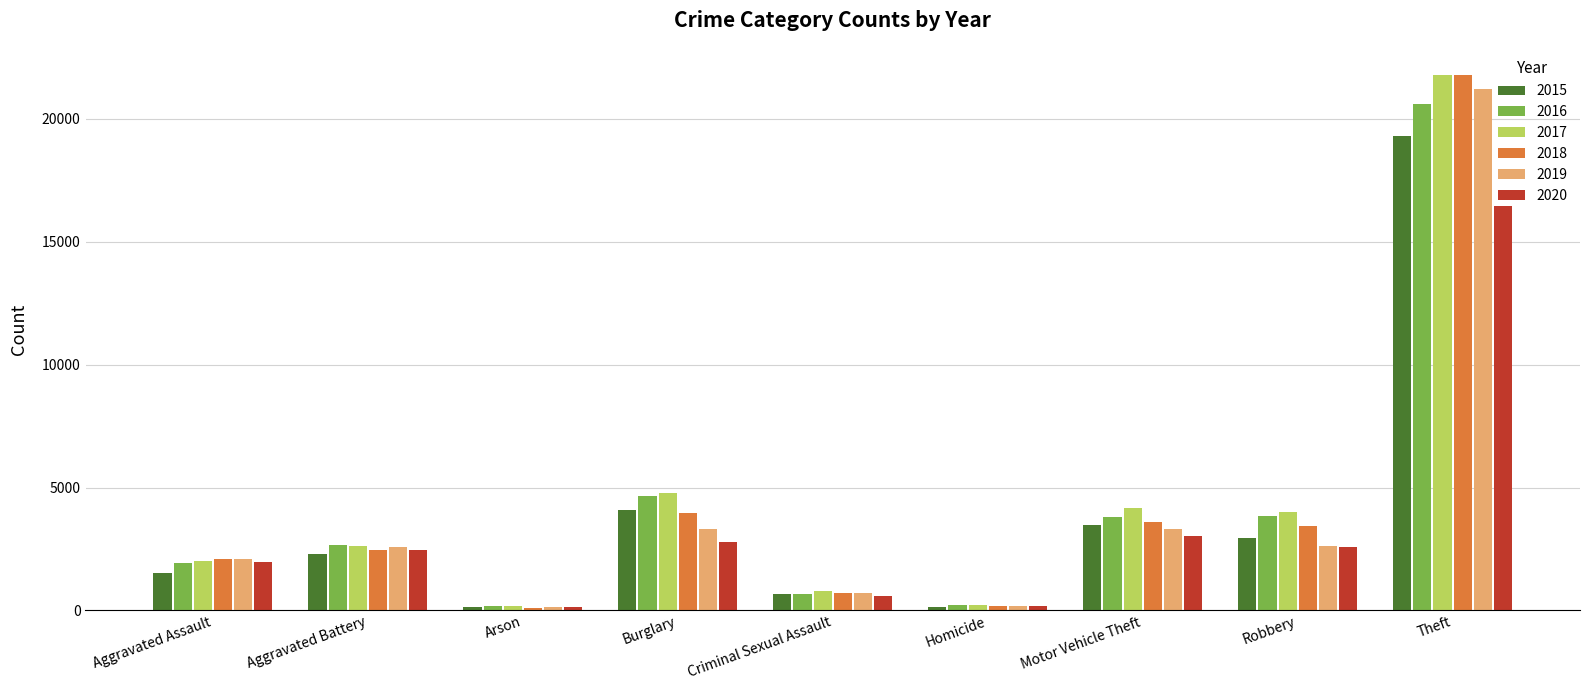

What is the total value across all series at Theft?

121209